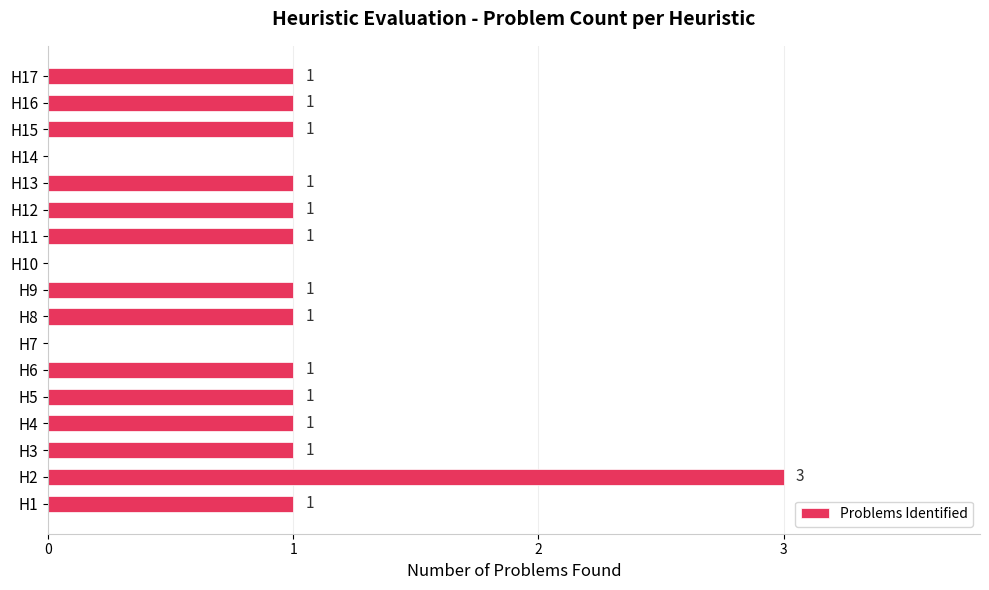

What is the sum of all values?

16